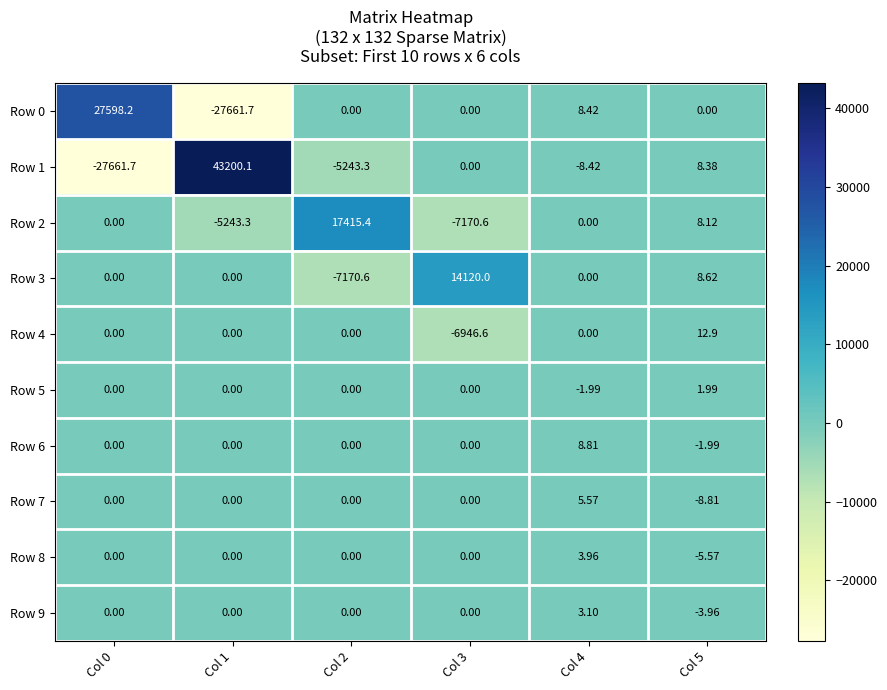

Is the value of Row 9 at Col 5 greater than the value of Row 8 at Col 3?

No